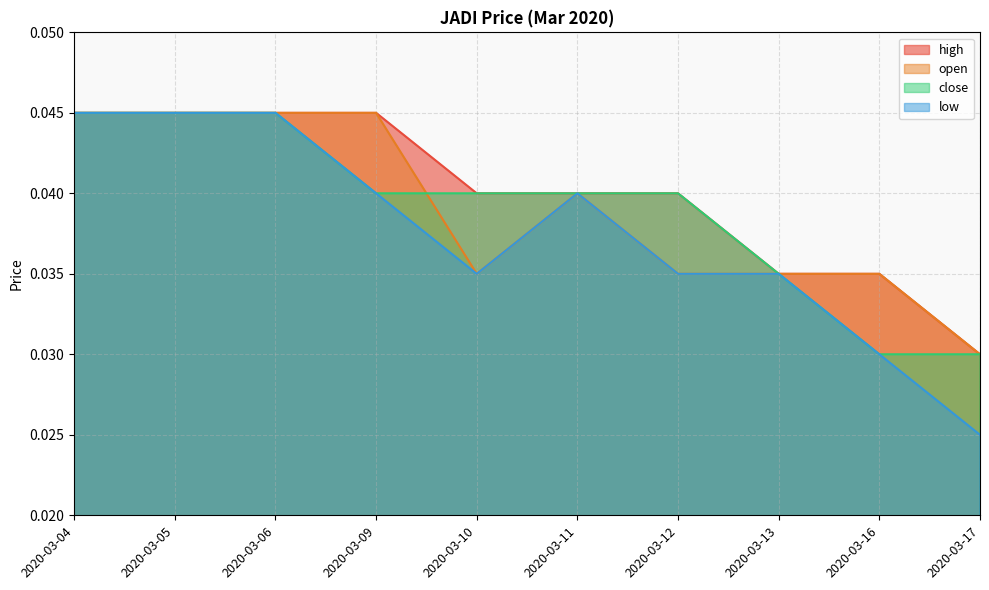

Is the value of close at 2020-03-04 greater than the value of high at 2020-03-06?

No